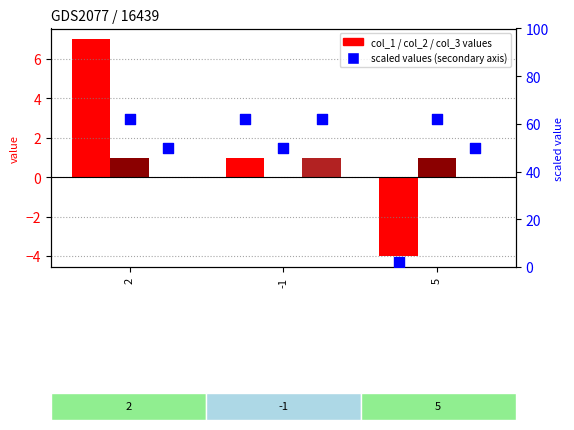

At which category is the sum across all series the highest?

2